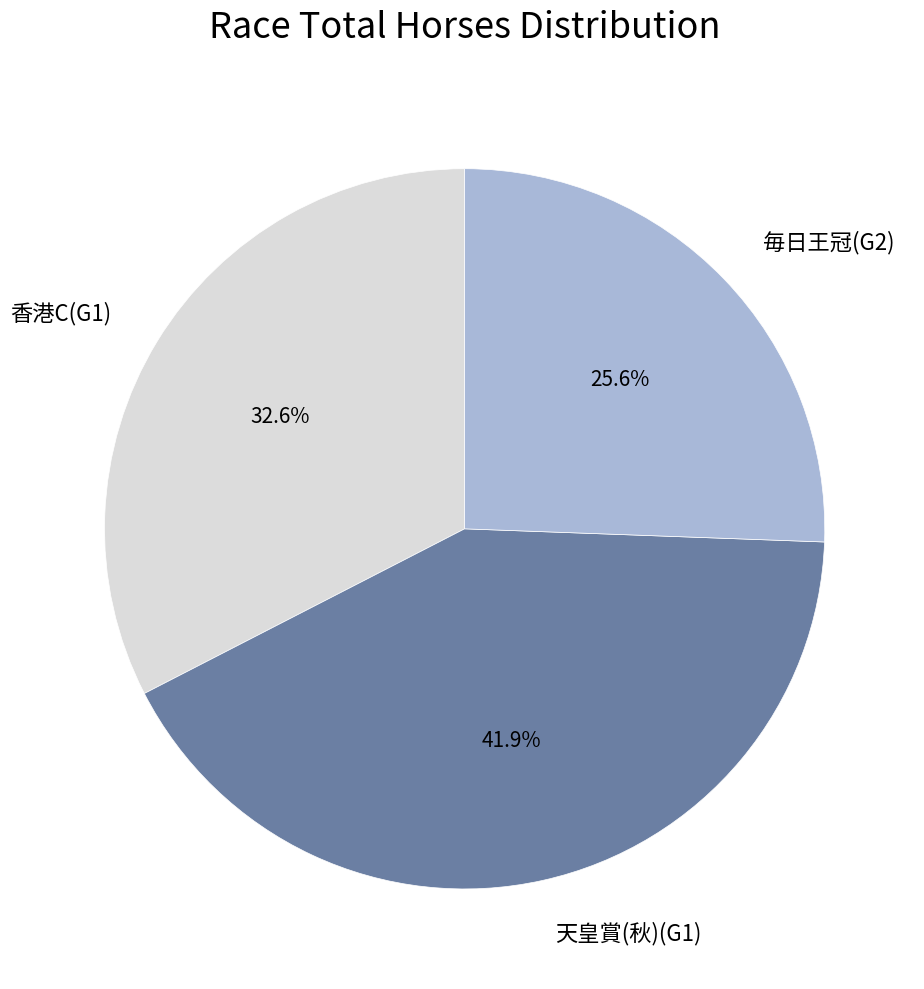

The 香港C(G1) slice represents 33% of the pie. True or false?

True